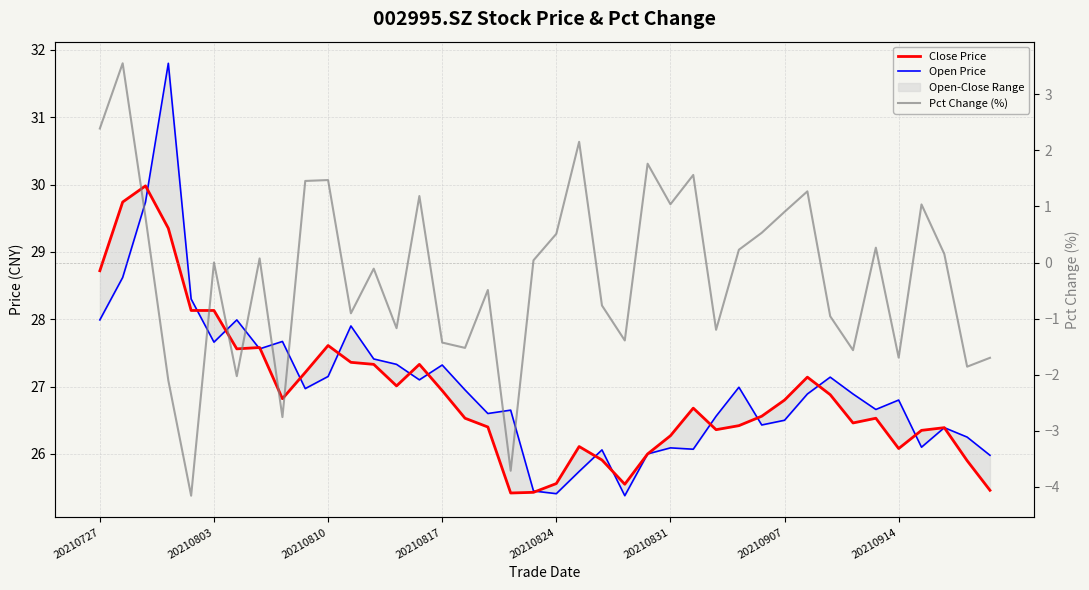

How many categories are shown in the chart?

40